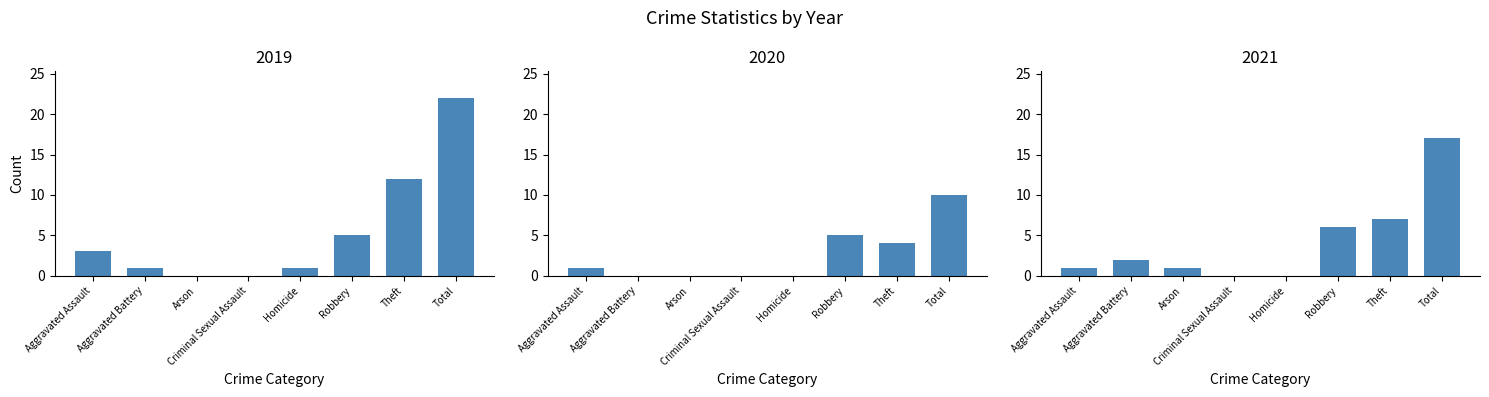

What is the difference between the maximum and minimum values in the 2021 series?

17